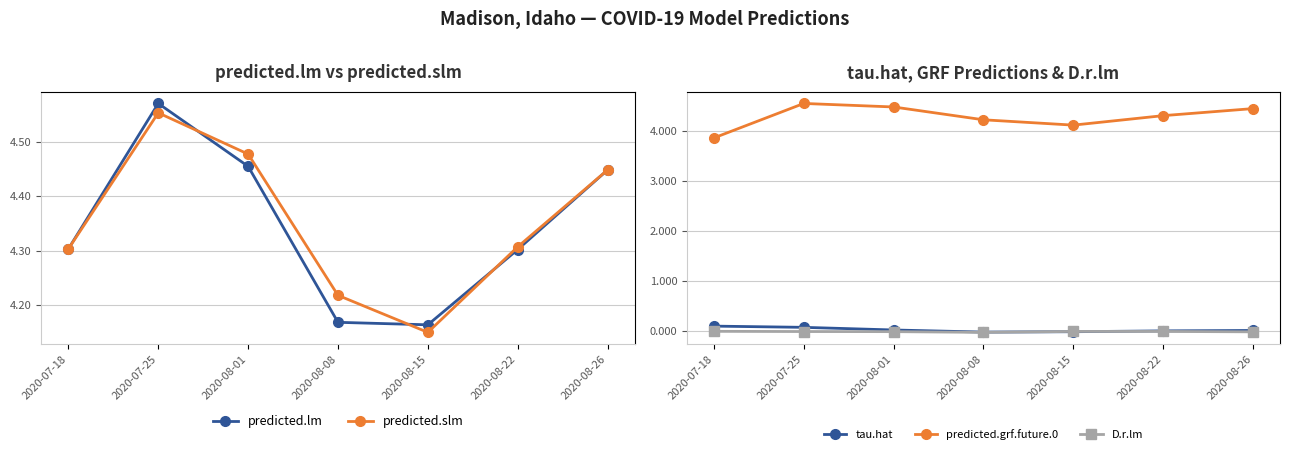

At 2020-08-26, list the series in order from largest to smallest.

predicted.grf.future.0, predicted.slm, predicted.lm, tau.hat, D.r.lm